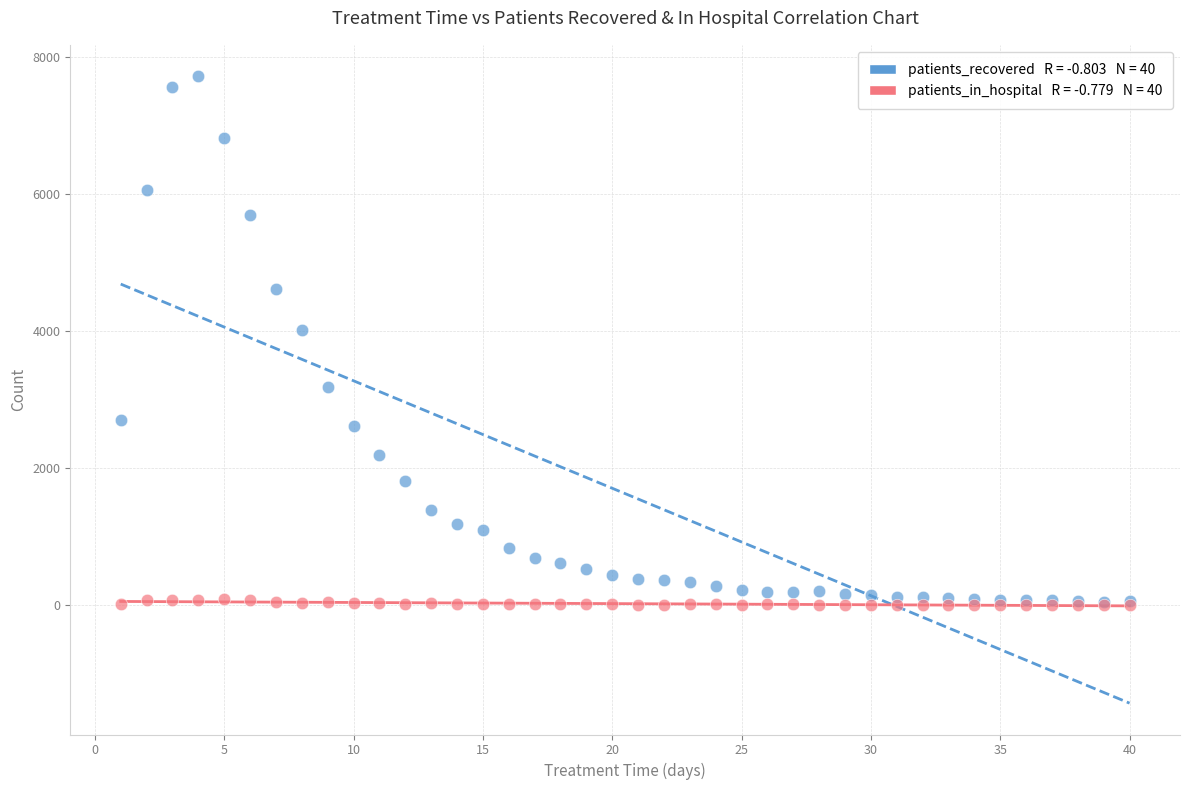

Across all series, what Y value is closest to 3862?

4010